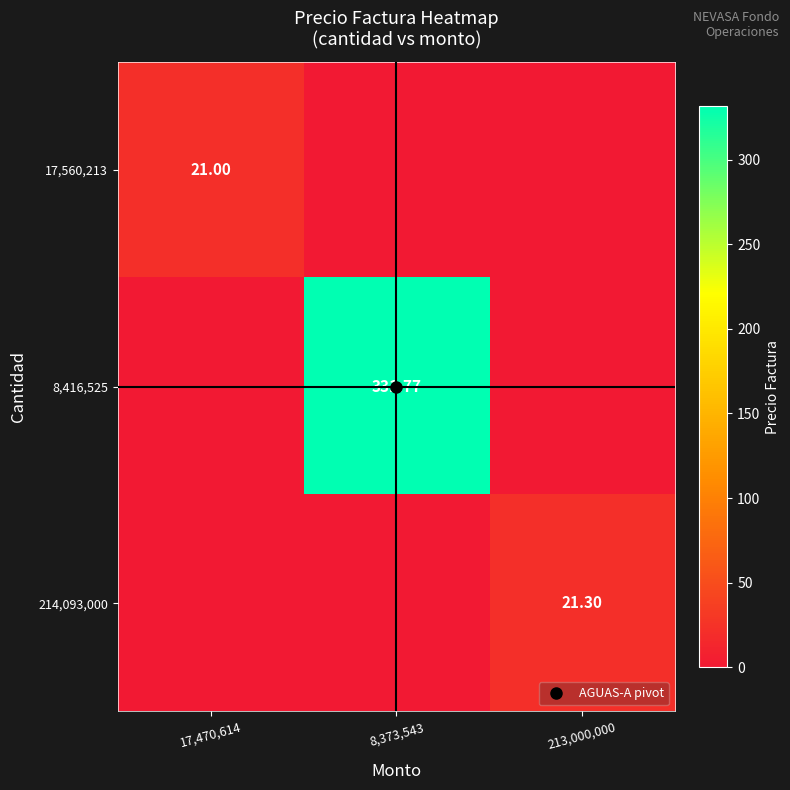

What value does the 17,560,213 series have at 17,470,614?

21.0